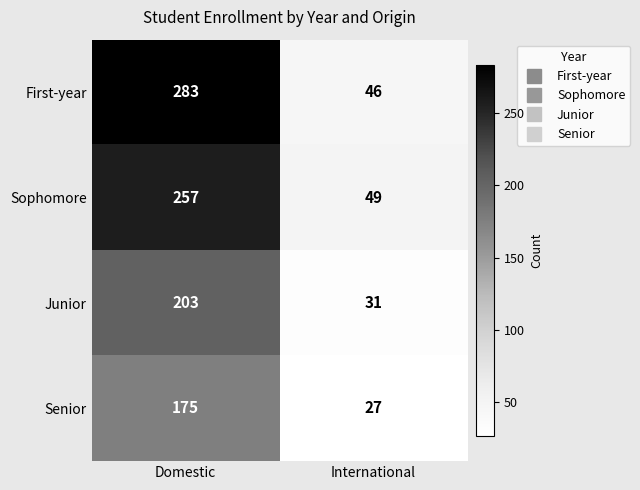

The Sophomore series shows 257 at Domestic. True or false?

True